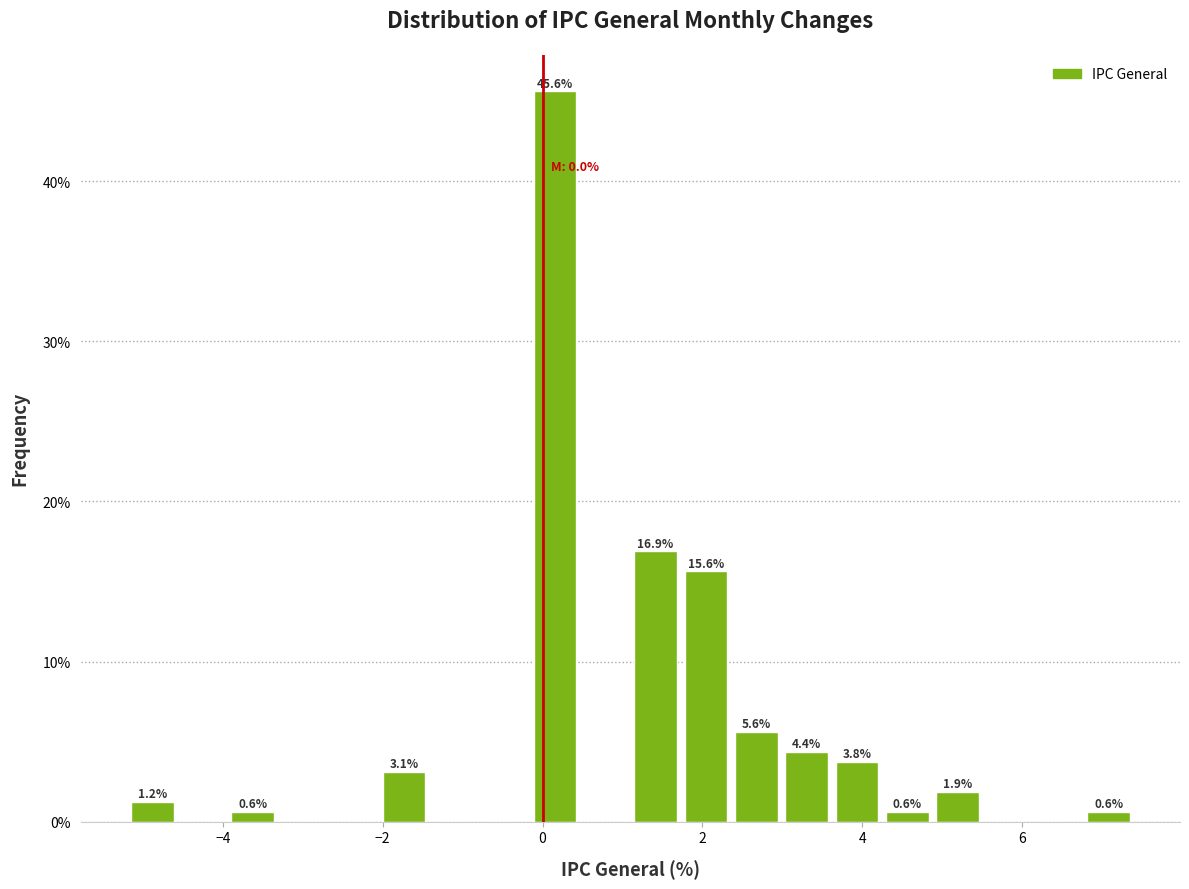

Read against the x-axis, roughly where is the centre of the tallest bar?

0.2